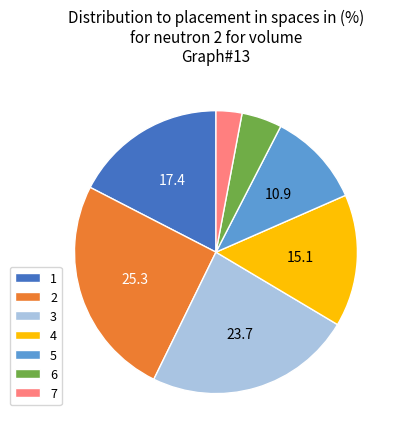

Rank the categories by value from lowest to highest.

7, 6, 5, 4, 1, 3, 2